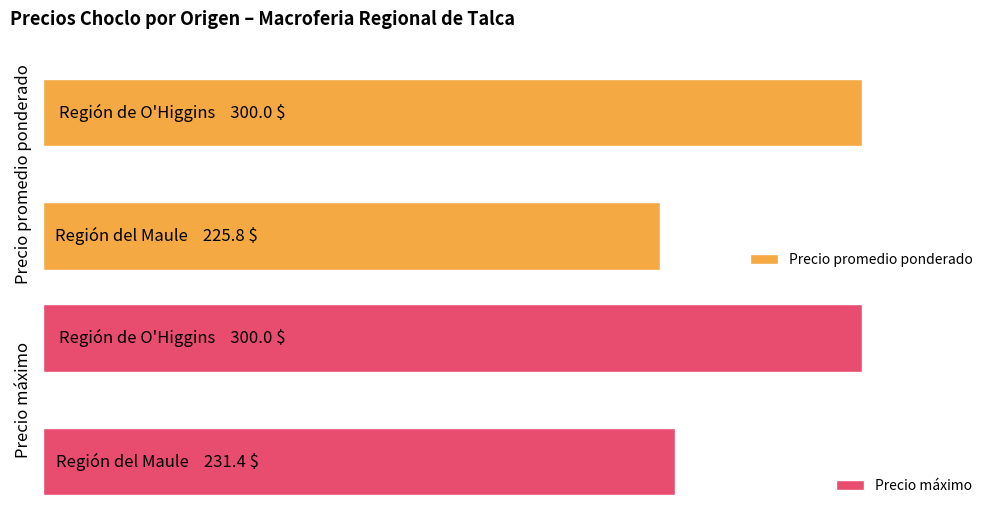

Which series has the widest spread of values?

Precio promedio ponderado